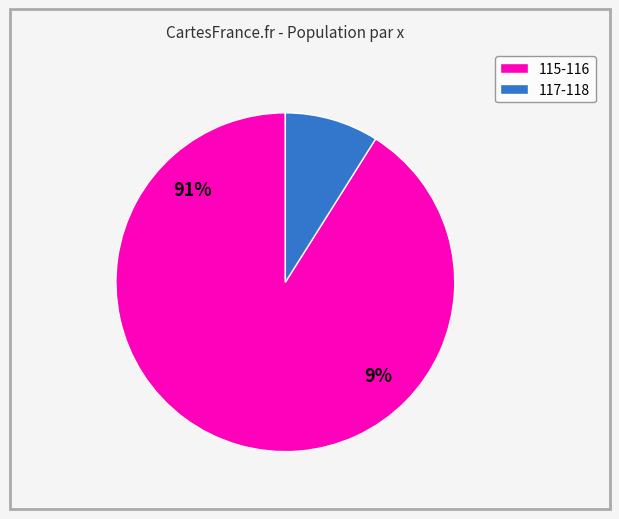

The 117 slice represents 38% of the pie. True or false?

False